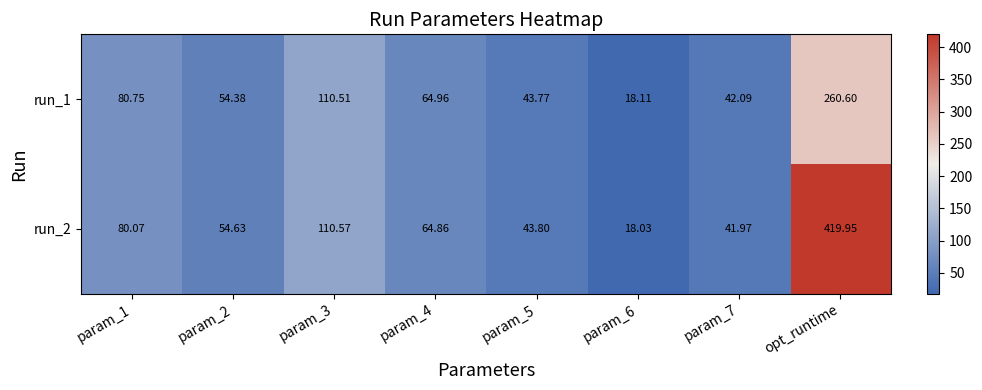

At which category does the chart reach its peak across all series?

opt_runtime